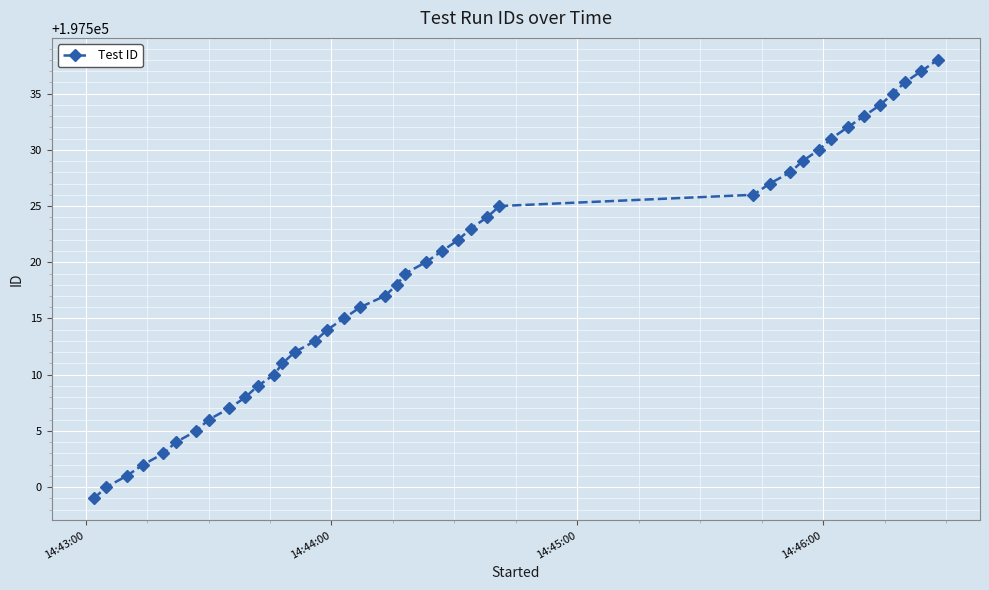

What is the value of the 7th point from the left?

197505